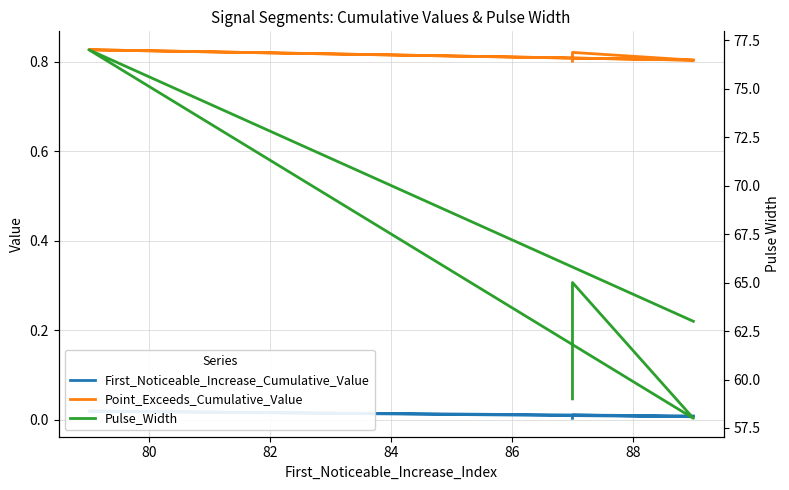

True or false: Point_Exceeds_Cumulative_Value has a value of 1.1 at 86.

False